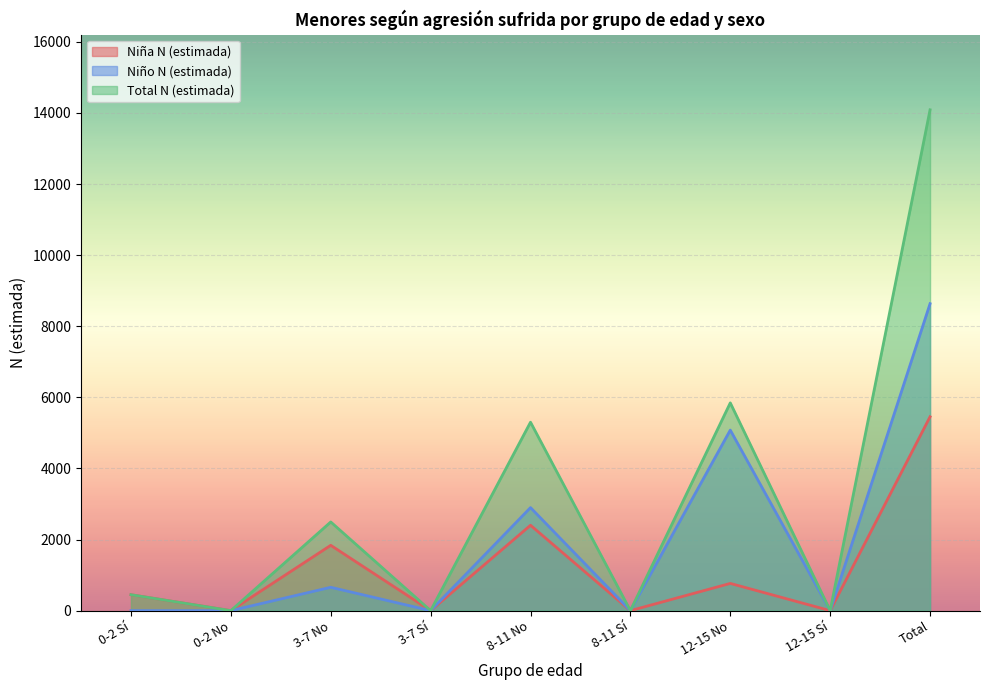

What is the label of the 7th point from the left?

12-15 No